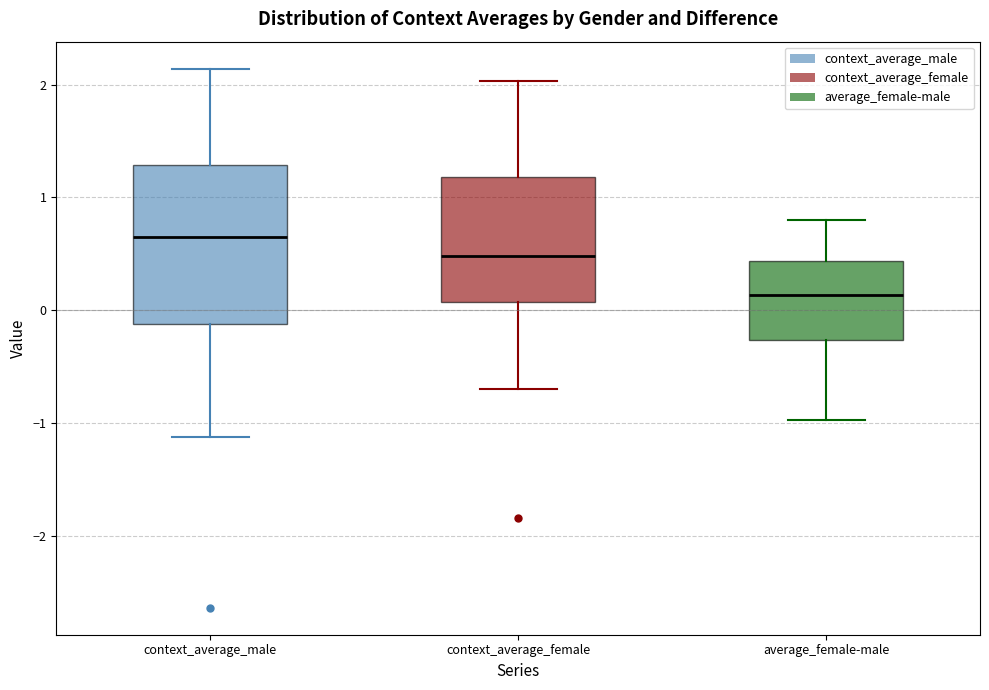

Reading left to right, transcribe this box plot: for each box, give where its median line is, the range the box spans, and where its two whiskers end, as read against the y-axis. The values are not printed on the chart, so give them approximately, as read against the axis.

context_average_male: median 0.6, box -0.1 to 1.3, whiskers -1.1 to 2.1
context_average_female: median 0.5, box 0.1 to 1.2, whiskers -0.7 to 2.0
average_female-male: median 0.1, box -0.3 to 0.4, whiskers -1.0 to 0.8